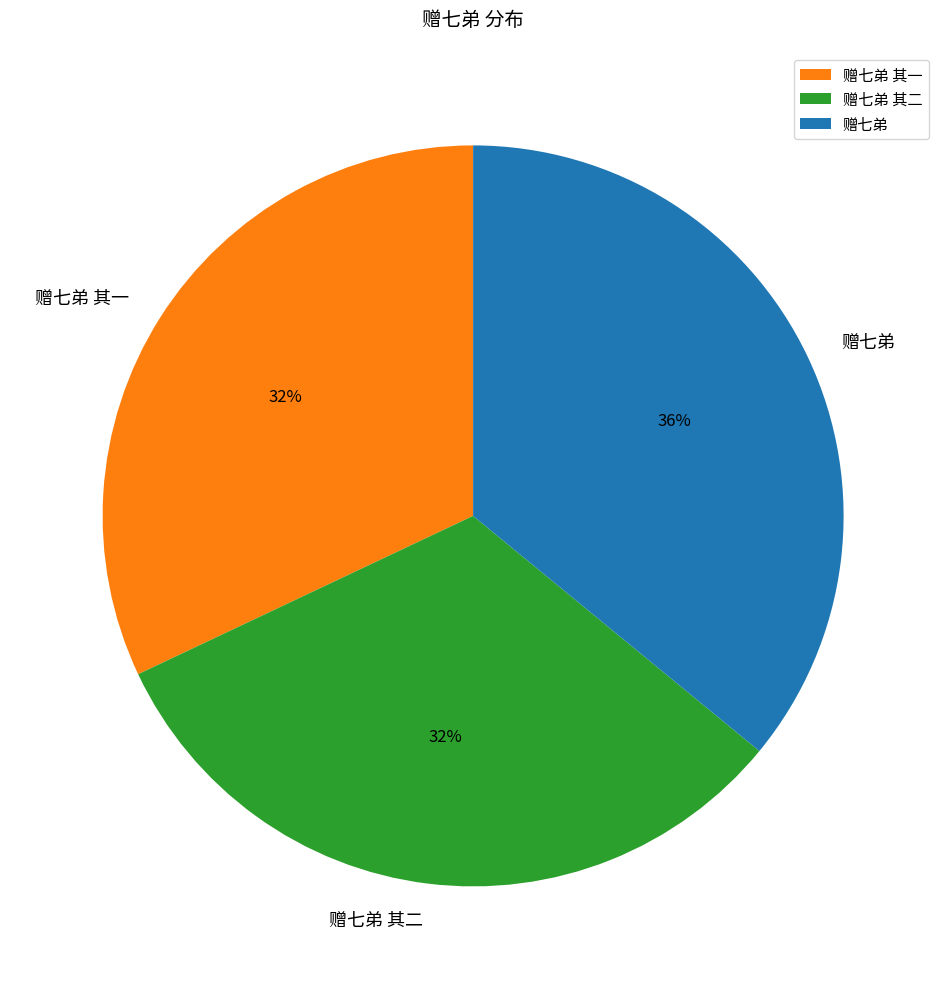

To the nearest percent, what is the difference between the 赠七弟 其一 and 赠七弟 slice percentages?

4%